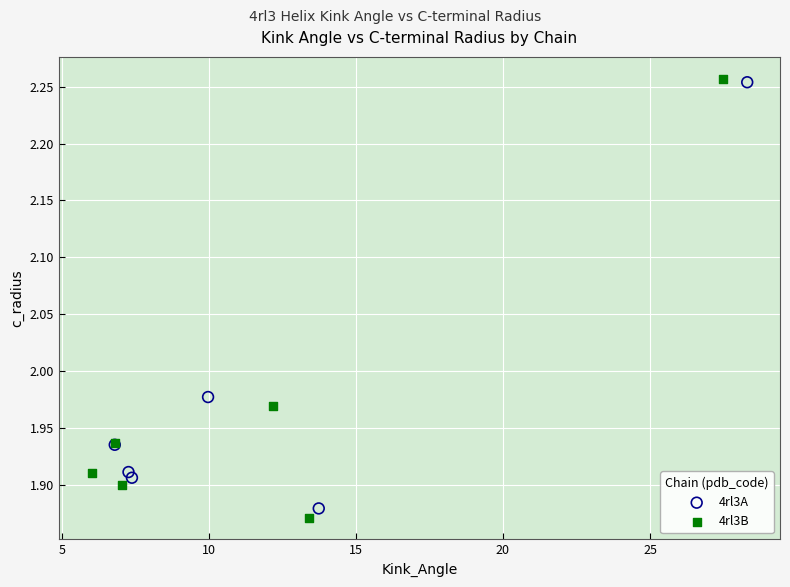

Which series has the largest Y range (max minus min)?

4rl3B